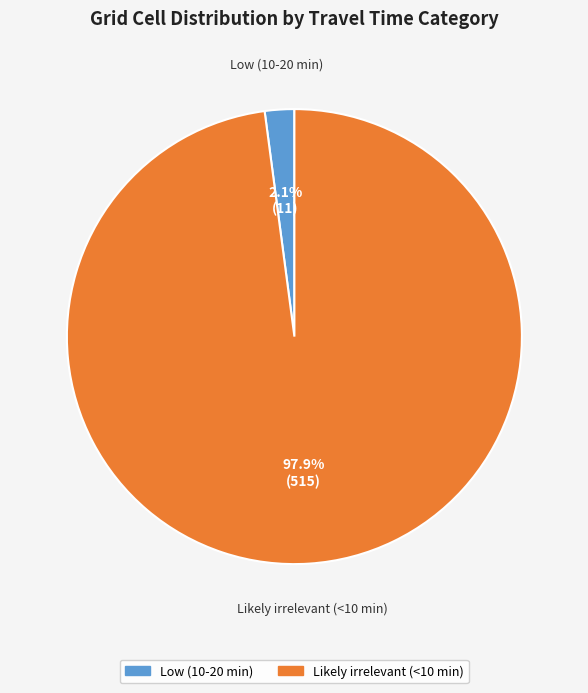

Is there a majority slice in this chart?

Yes